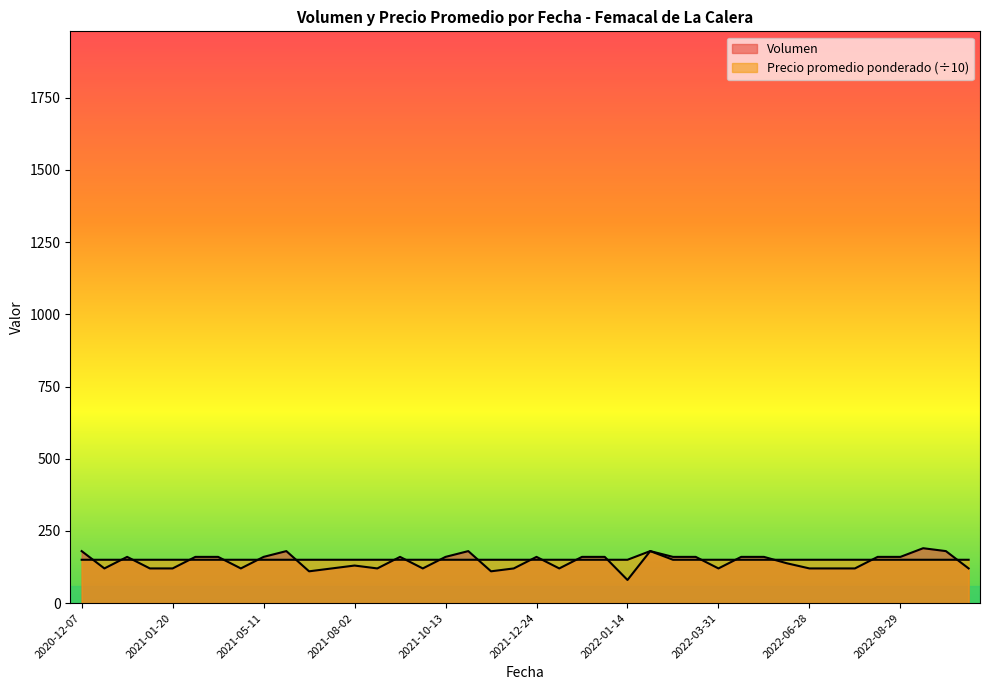

How many categories are shown in the chart?

40